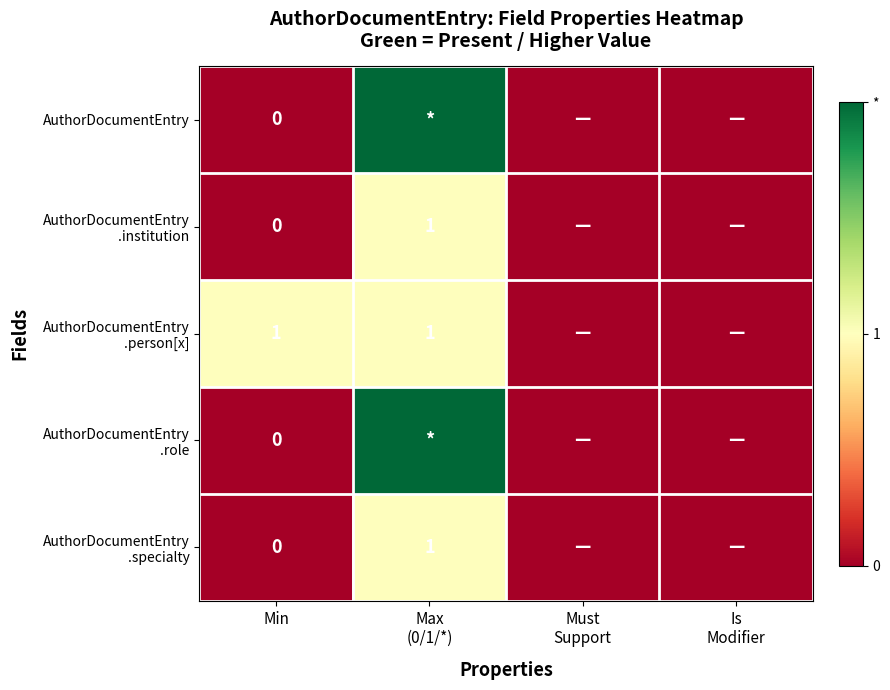

How many AuthorDocumentEntry .person[x] values are between 0 and 1?

4